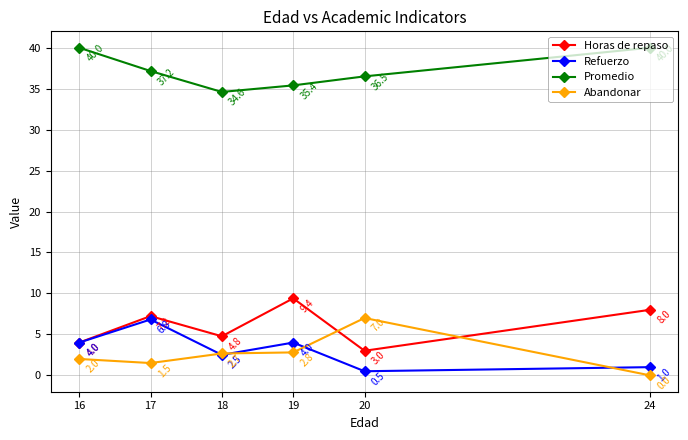

At which category does Promedio reach its first local valley?

18